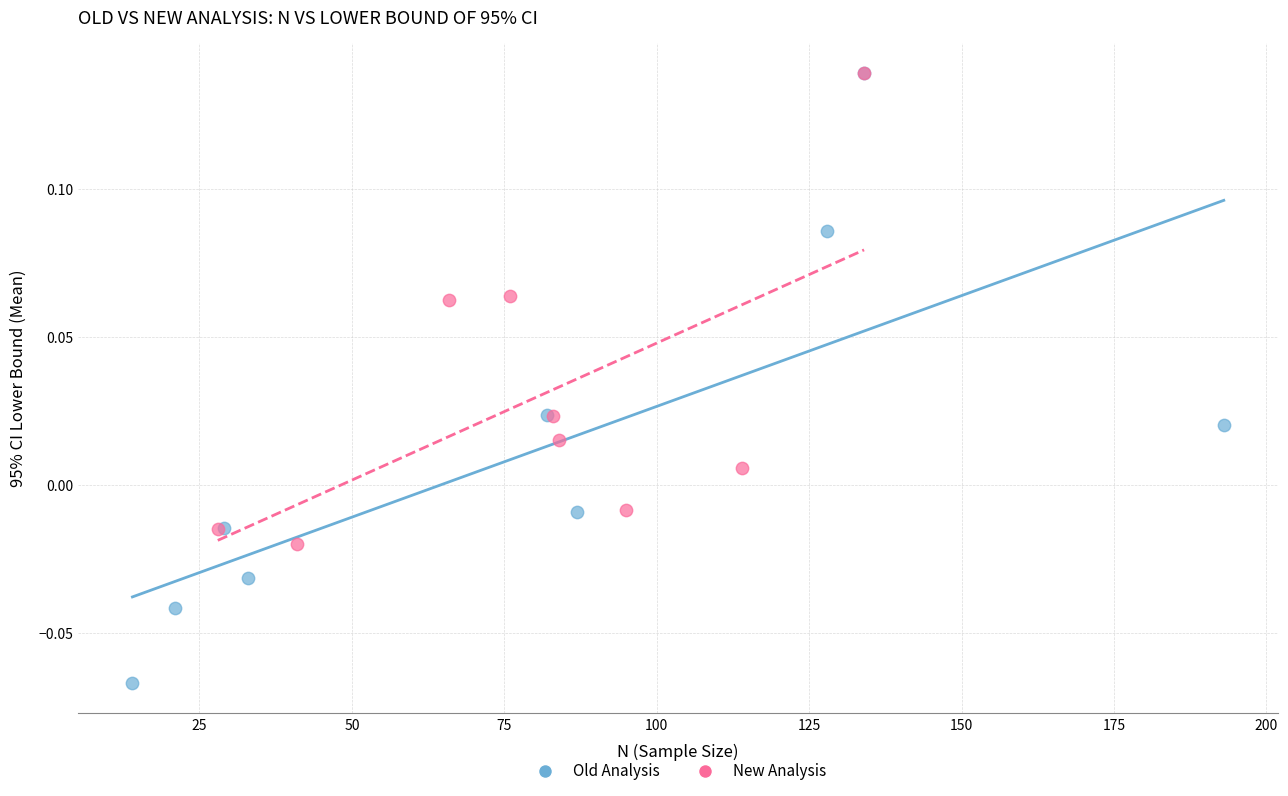

Which series has the widest spread of Y values?

Old Analysis